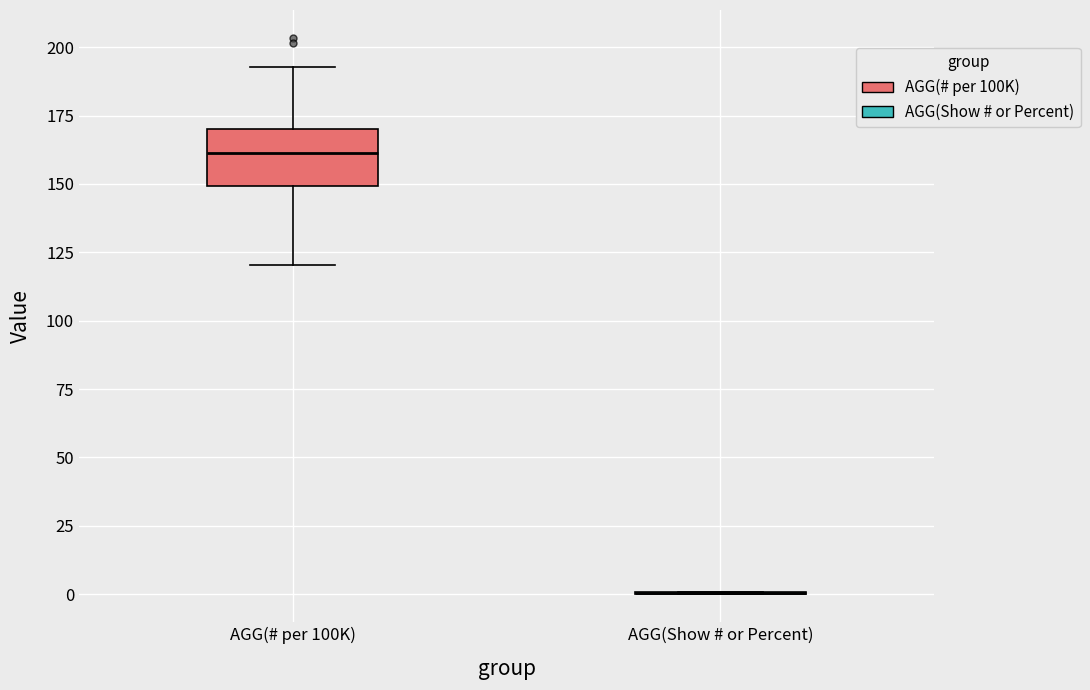

Which box is the tallest, from its lower edge to its upper edge?

AGG(# per 100K)